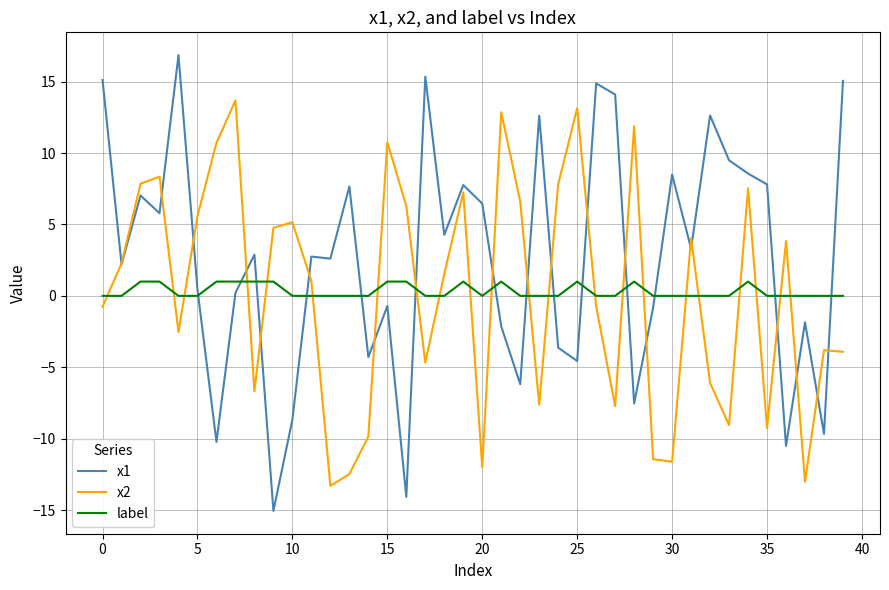

List the series in order of their peak value, highest first.

x1, x2, label